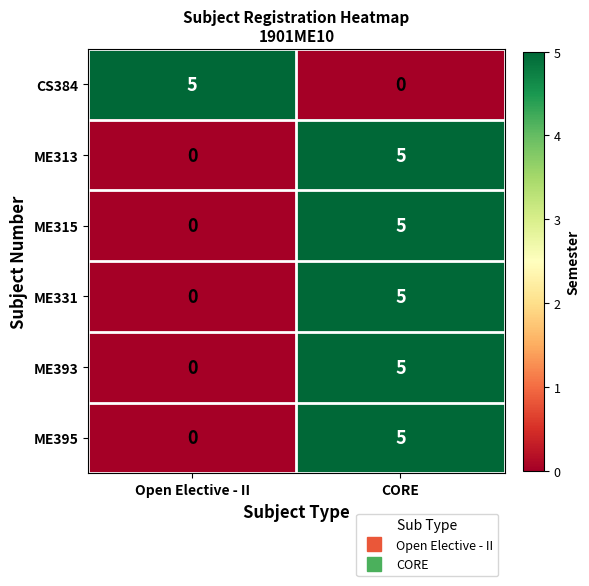

Reading left to right, list all the values displayed in this chart.

CS384: 5	0
ME313: 0	5
ME315: 0	5
ME331: 0	5
ME393: 0	5
ME395: 0	5